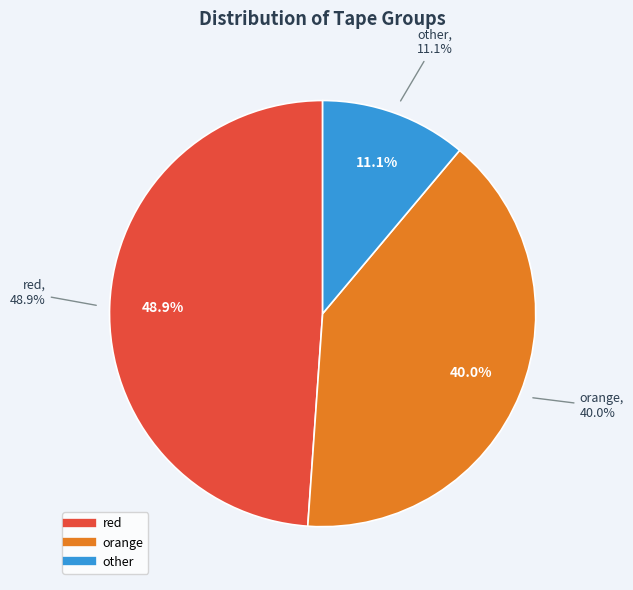

Which has a higher value, other or orange?

orange